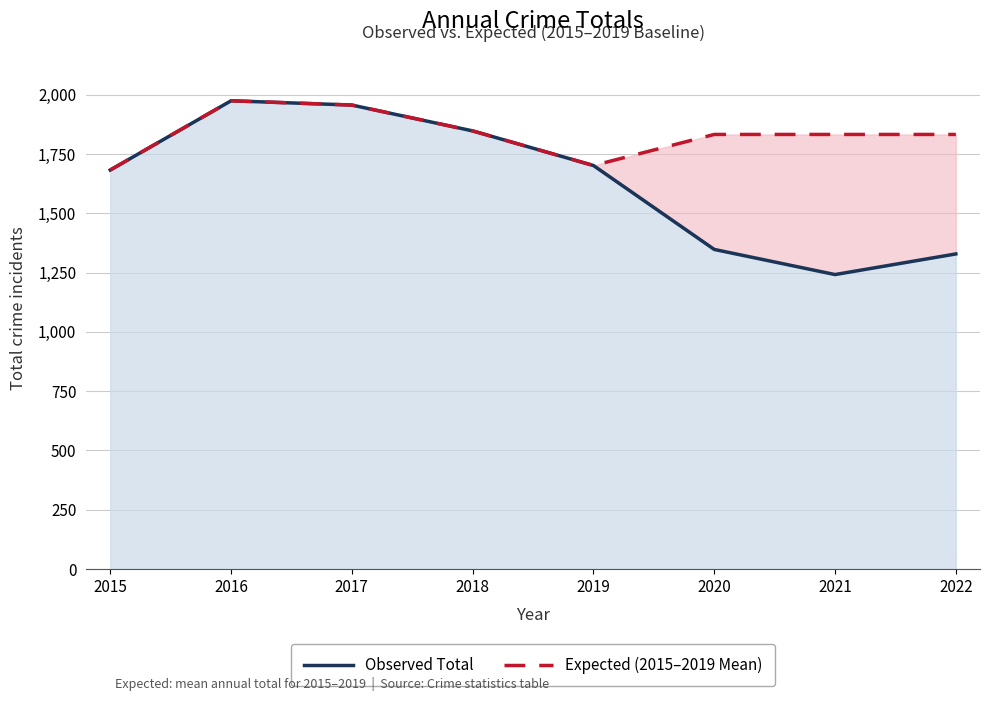

Does the chart have visible grid lines?

Yes